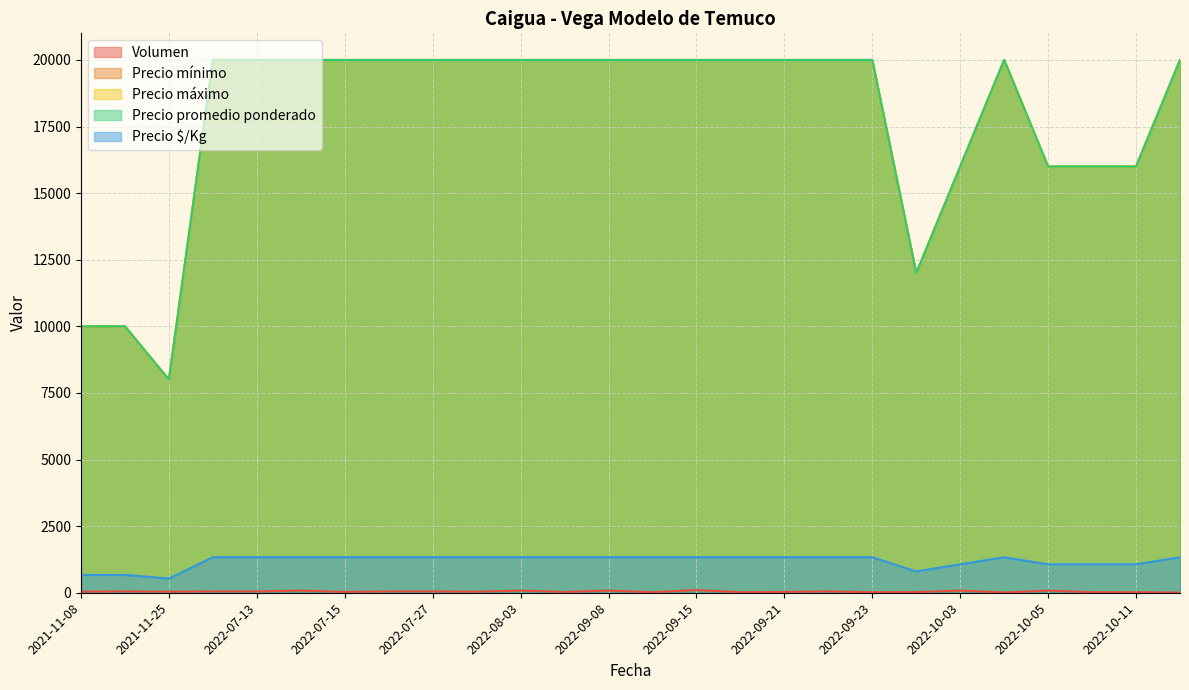

How many lines are shown in the chart?

5